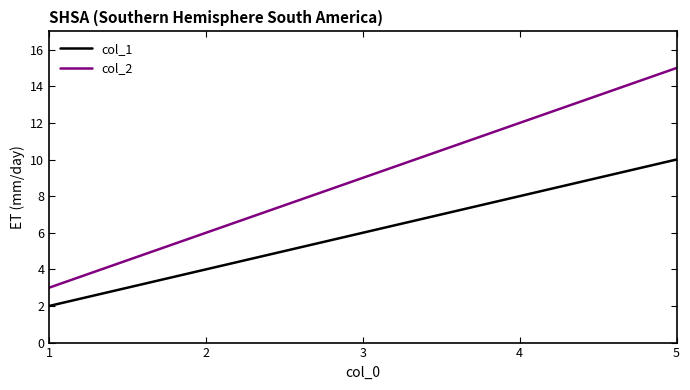

Which series has the largest range (max minus min)?

col_2